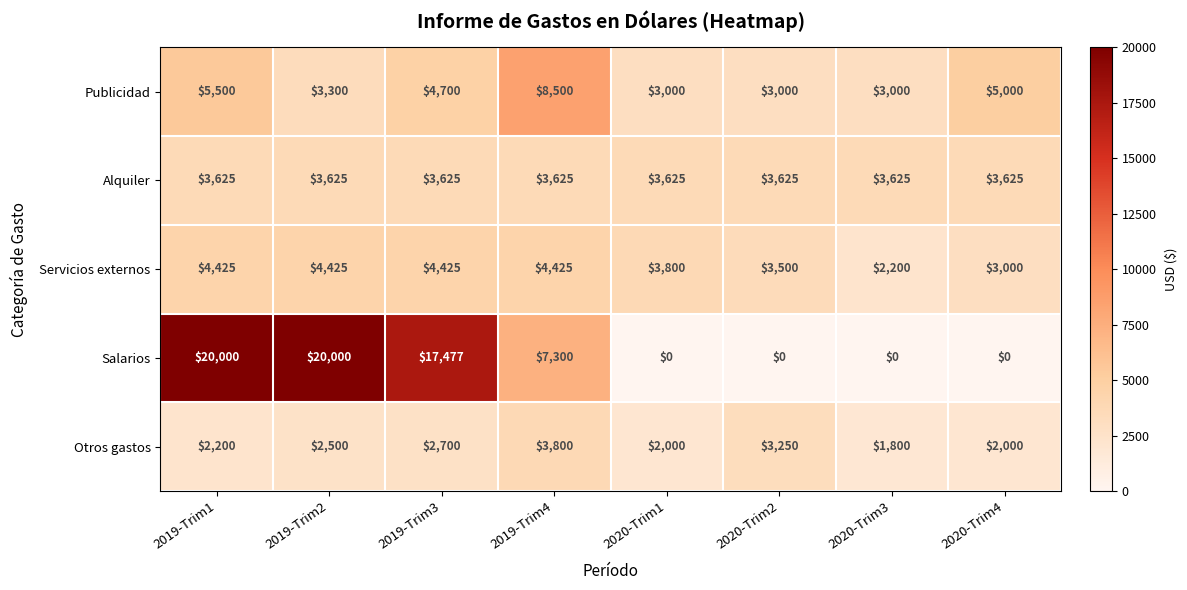

Between 2019-Trim3 and 2020-Trim3, which series saw the biggest shift?

Salarios